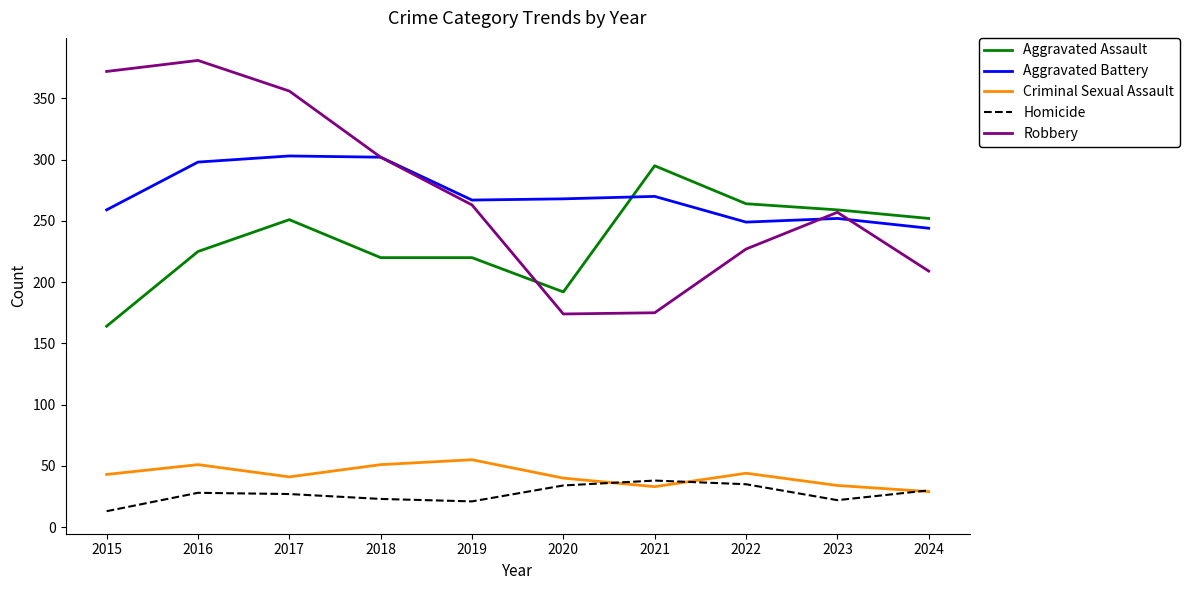

The value of Aggravated Battery at 2018 is 302. True or false?

True